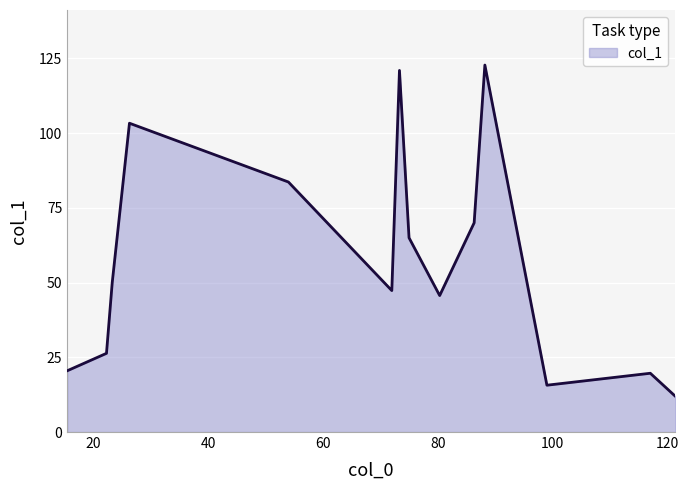

What is the smallest value displayed?

12.0